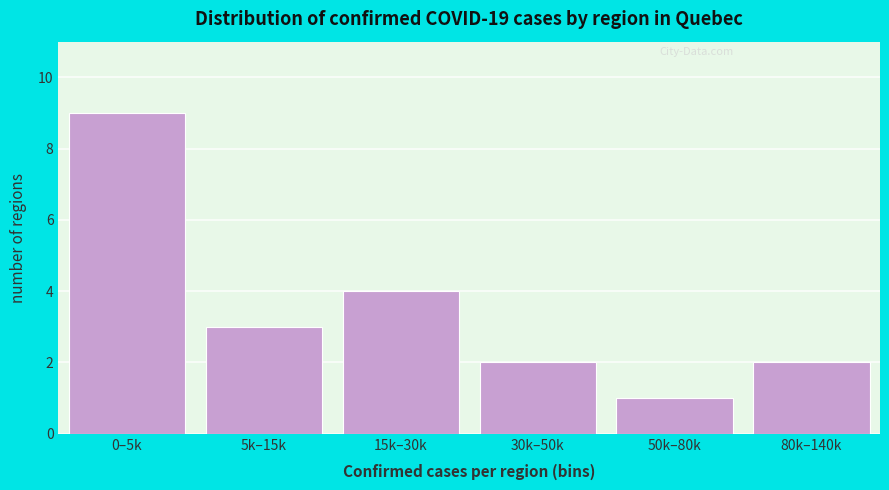

Reading left to right, transcribe all the data shown in this chart.

0–5k=9	5k–15k=3	15k–30k=4	30k–50k=2	50k–80k=1	80k–140k=2